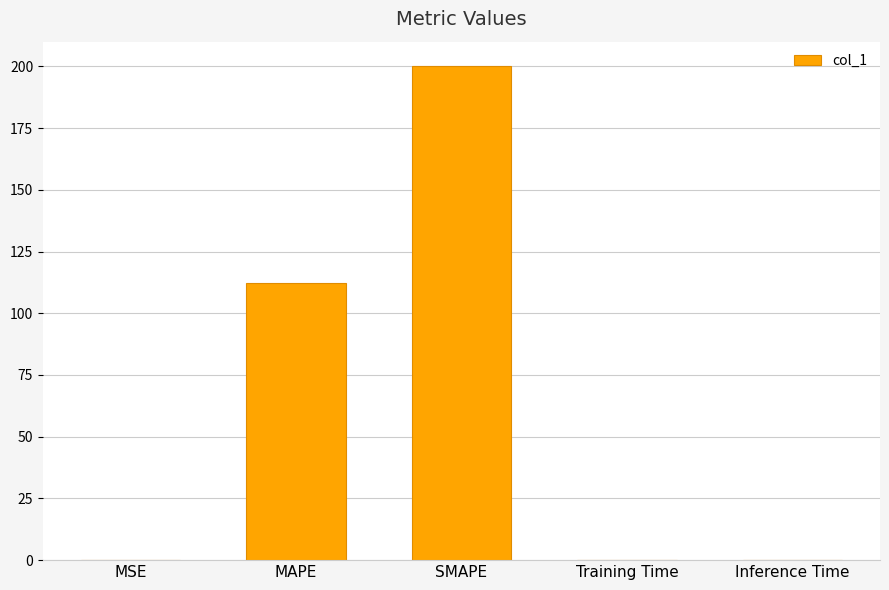

What is the greatest value displayed?

200.0